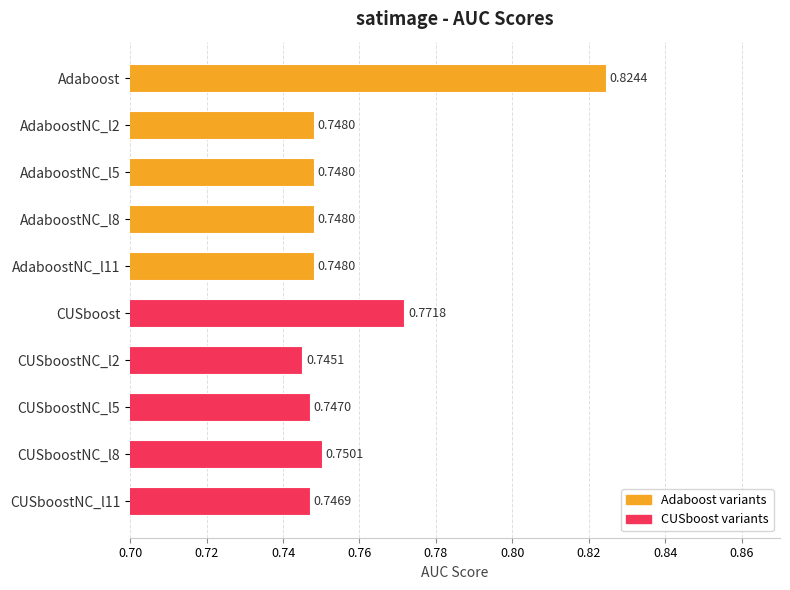

At which category does the chart reach its peak across all series?

Adaboost